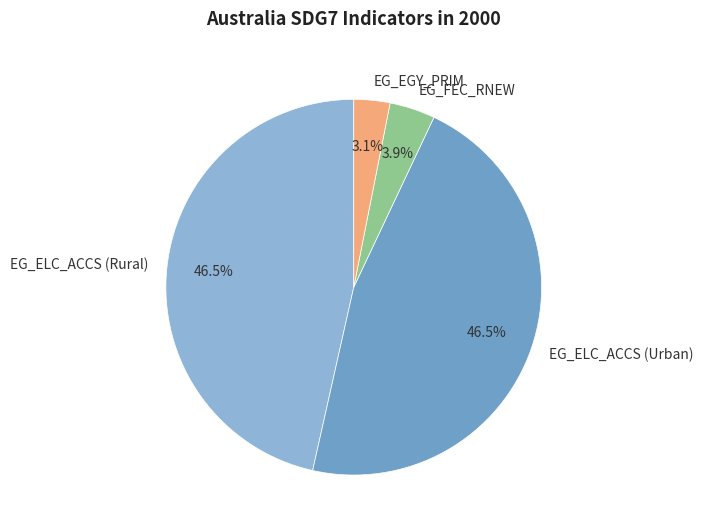

Which category has the smallest portion of the pie?

EG_EGY_PRIM